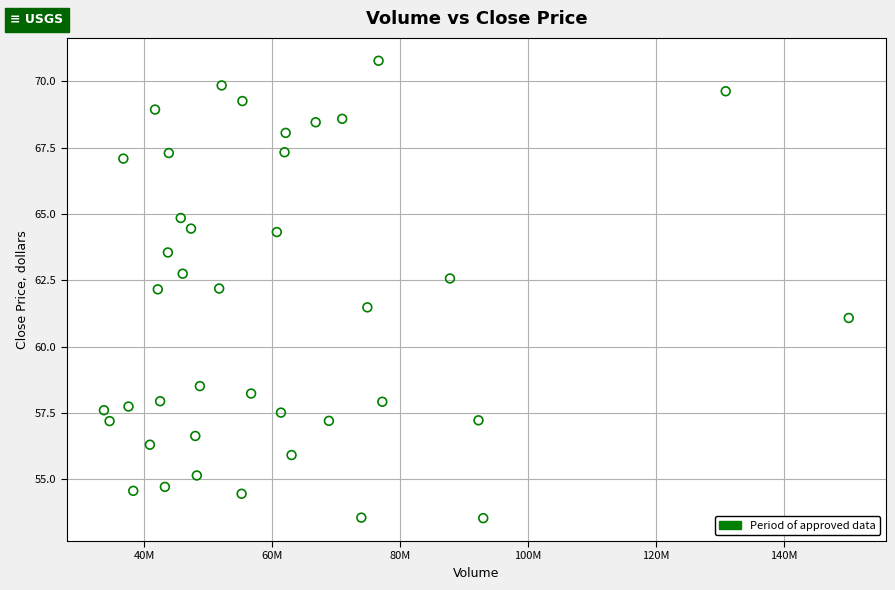

What is the range of X values (max minus min)?

116515500.0